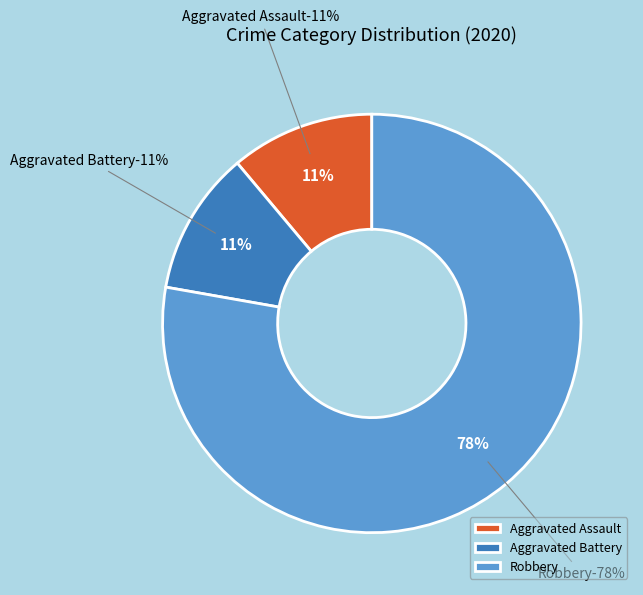

Count the number of slices in the pie.

4